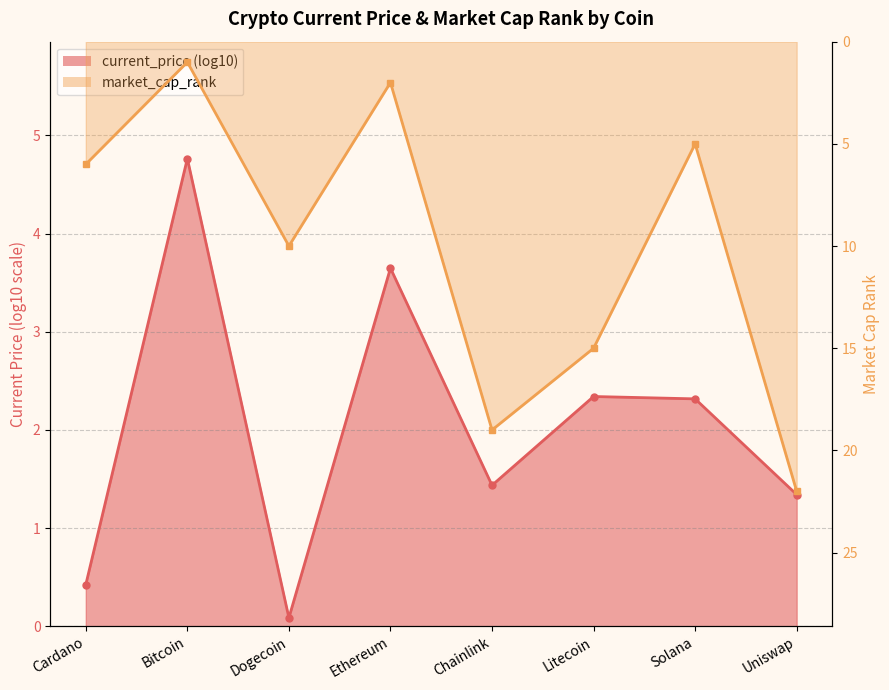

At which label is the value closest to 11?

Dogecoin